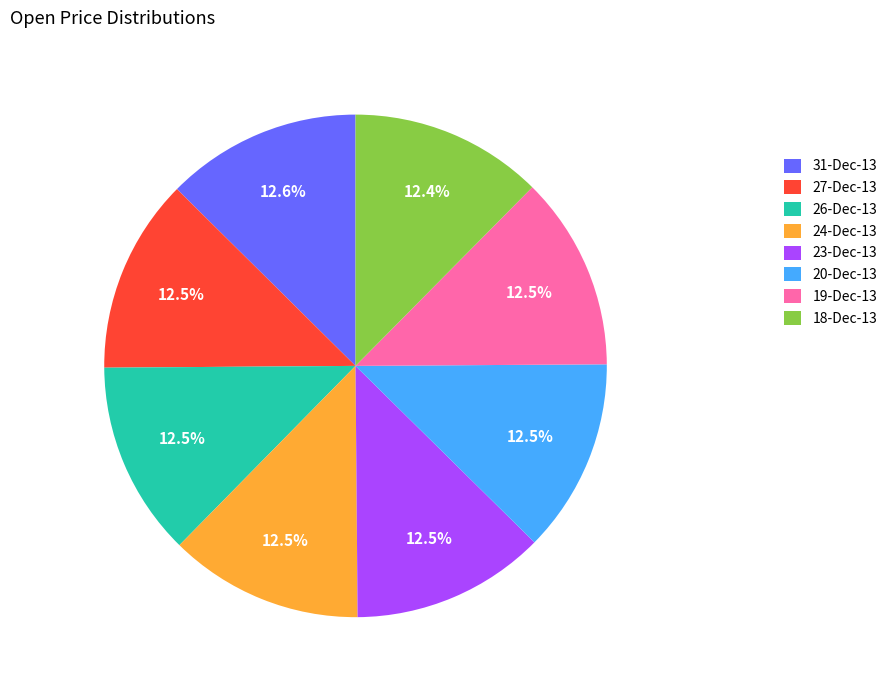

Does 27-Dec-13 represent more than half of the total?

No